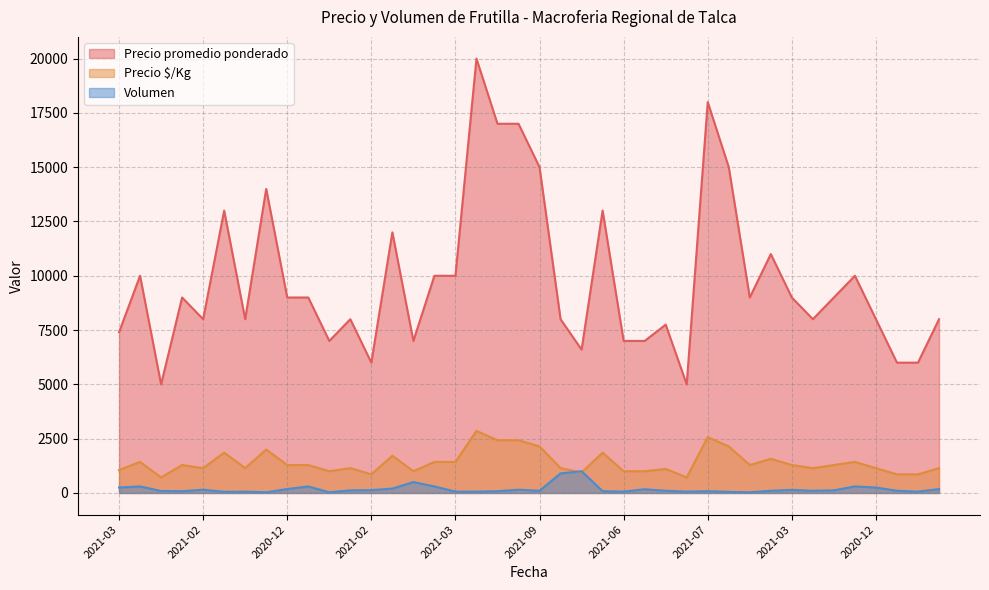

How many interior local peaks does the Volumen series have?

11